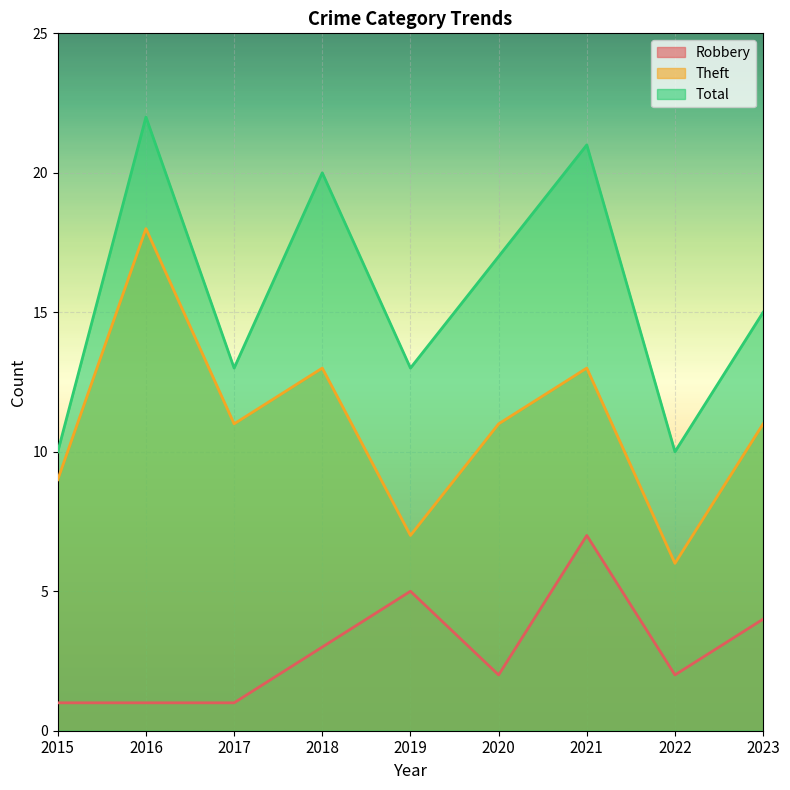

What is the value of the Total point at the 7th from the left?

21